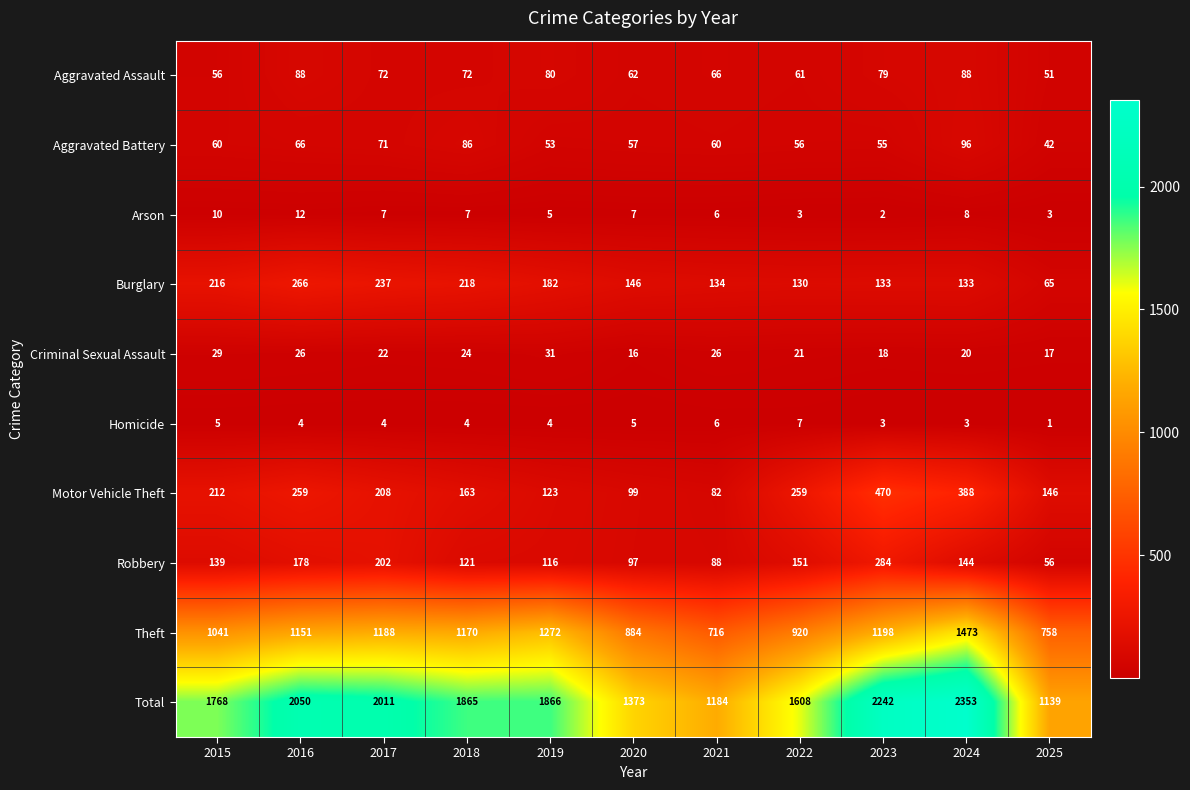

The value of Arson at 2018 is 7. True or false?

True